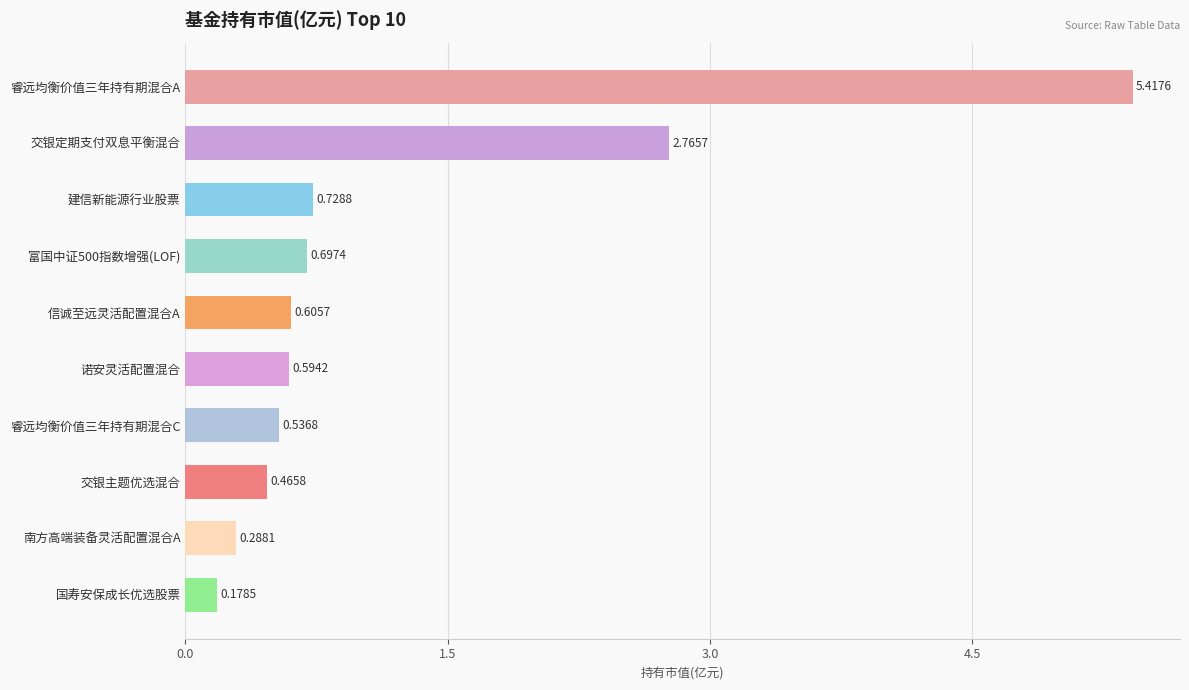

What is the label of the 9th bar from the bottom?

交银定期支付双息平衡混合